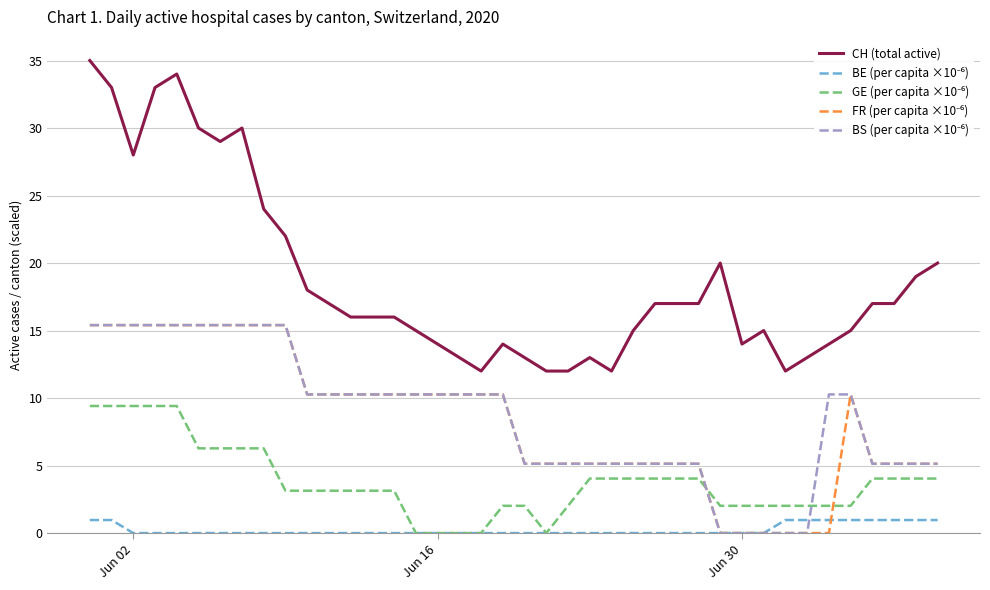

Which series has the largest total across all categories?

CH (total active)